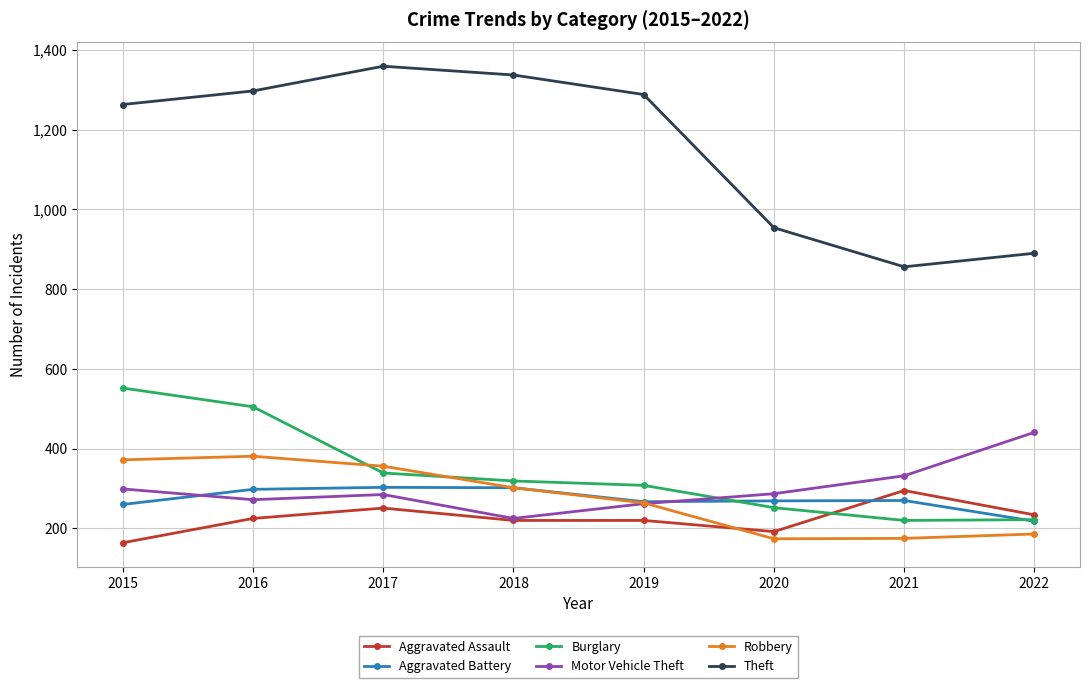

Between 2018 and 2020, which series saw the biggest shift?

Theft